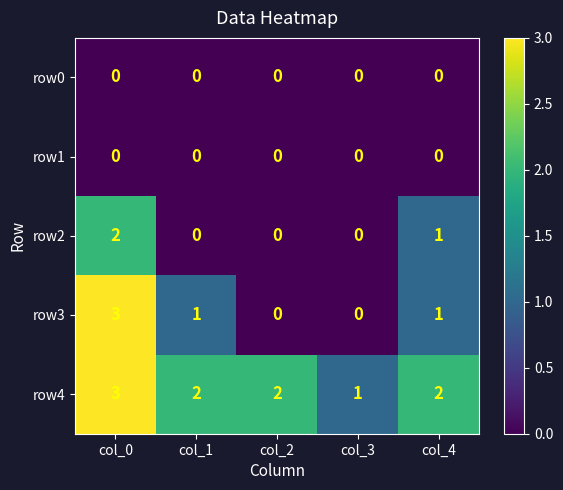

Is the value of row0 at col_4 greater than the value of row2 at col_4?

No